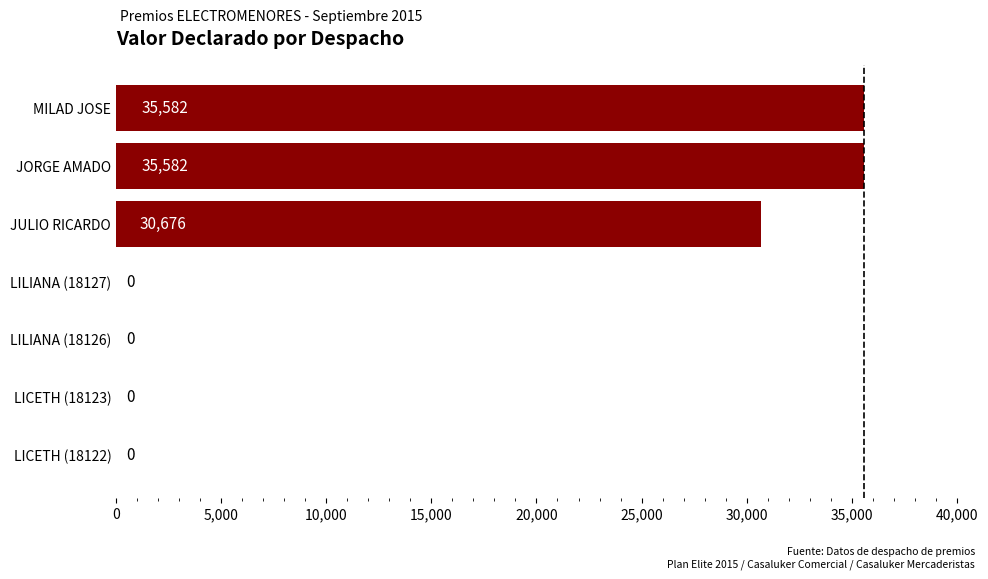

What is the sum of the values at JORGE AMADO and LILIANA (18127)?

35582